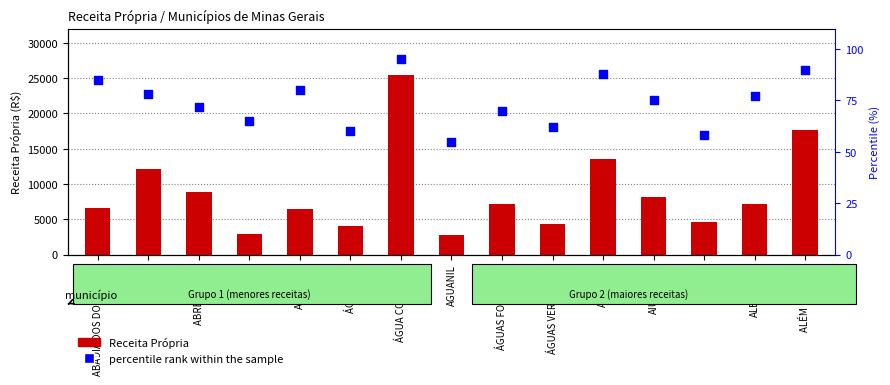

What is the total value across all series at ÁGUA COMPRIDA?

25583.7